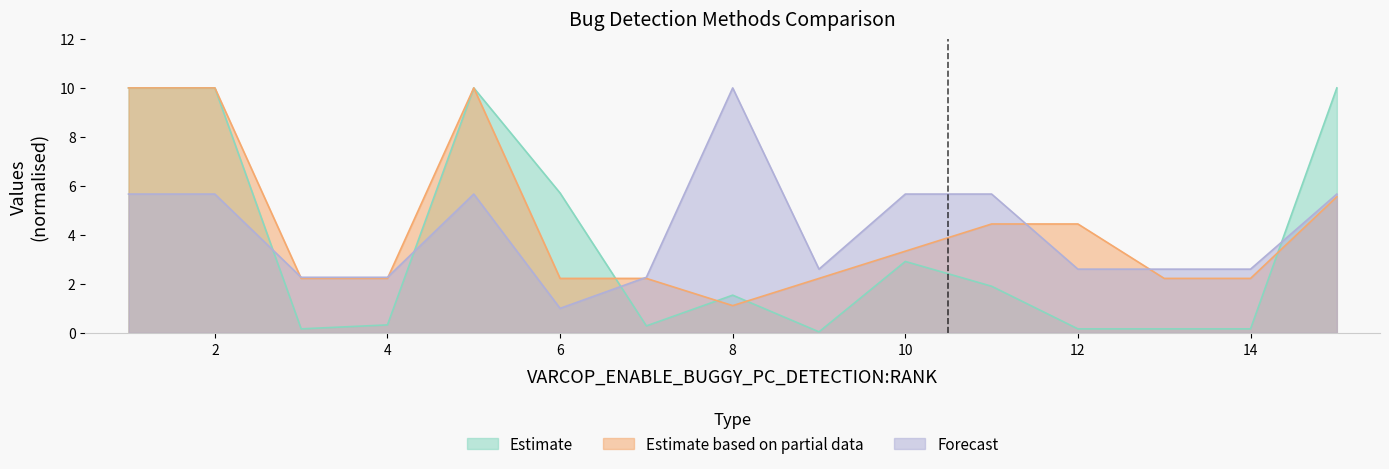

How many lines are shown in the chart?

3